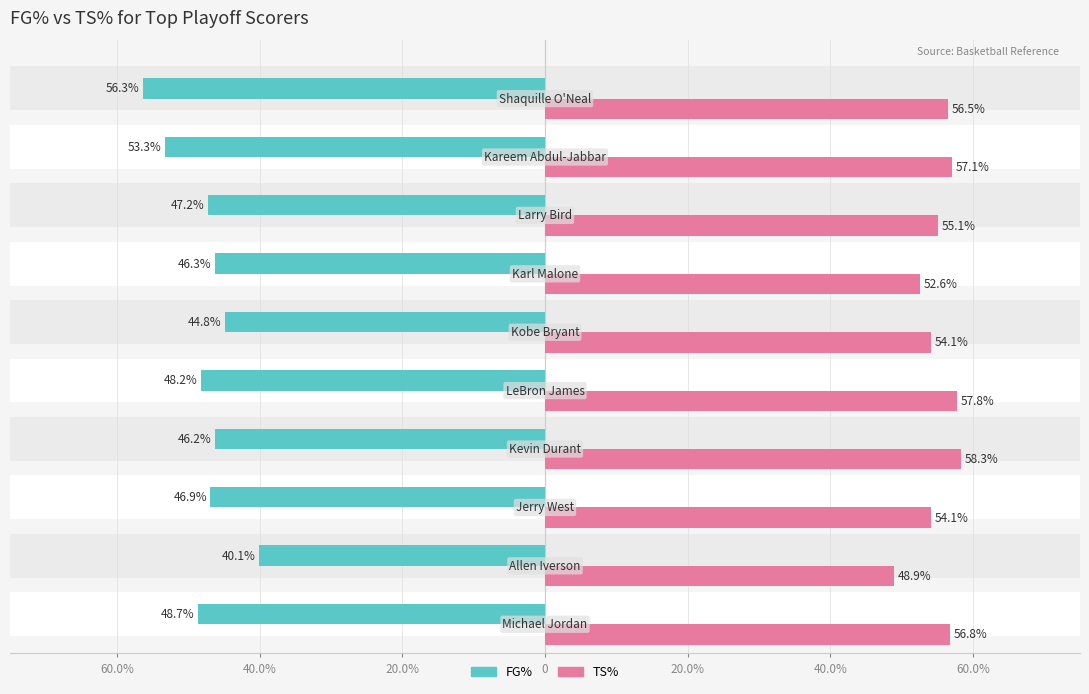

Reading left to right, what are all the values shown in this chart?

FG%: -48.7	-40.1	-46.9	-46.2	-48.2	-44.8	-46.3	-47.2	-53.3	-56.3
TS%: 56.8	48.9	54.1	58.3	57.8	54.1	52.6	55.1	57.1	56.5